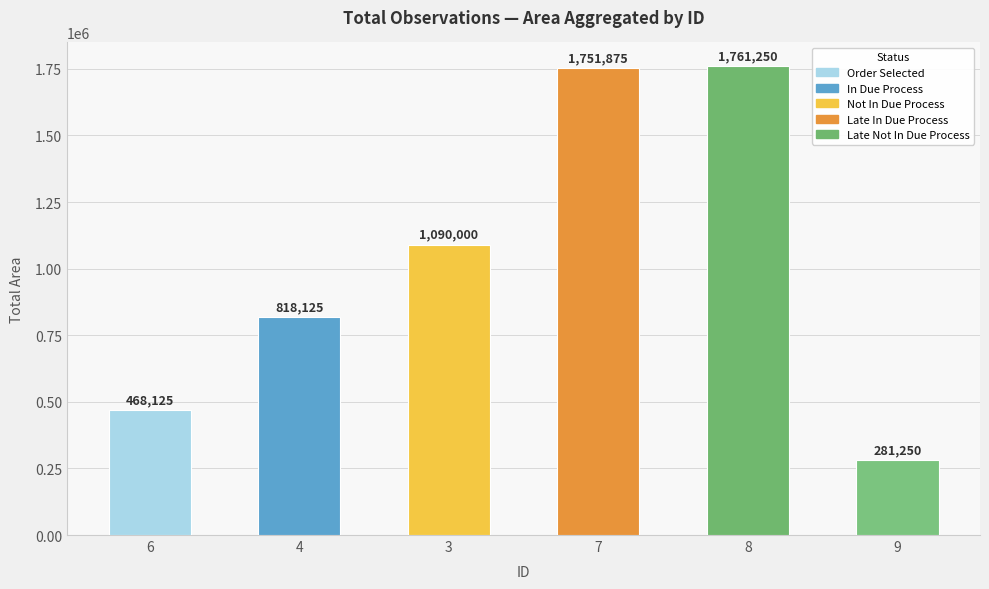

What is the label of the 2nd bar from the left?

4